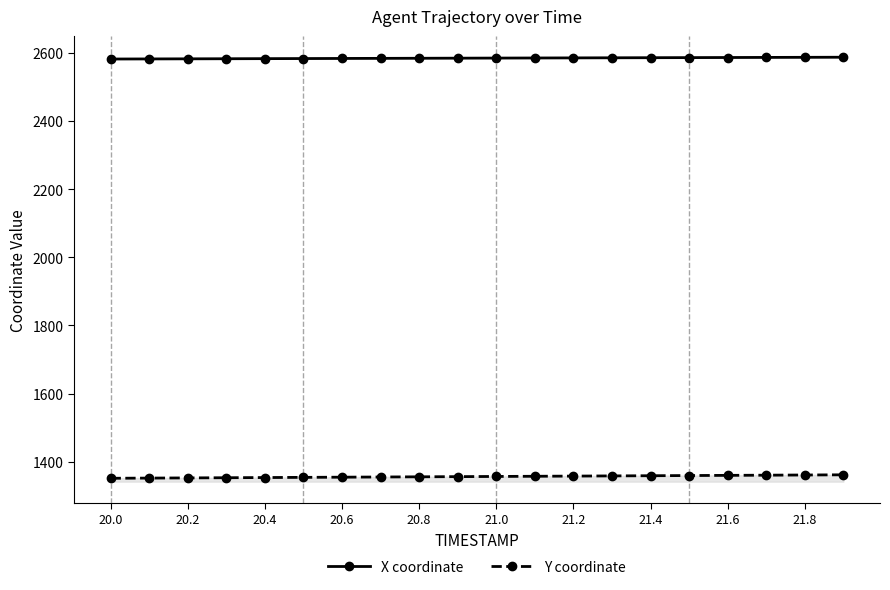

What is the difference between the Y coordinate values at 20.0 and 21.8?

9.6